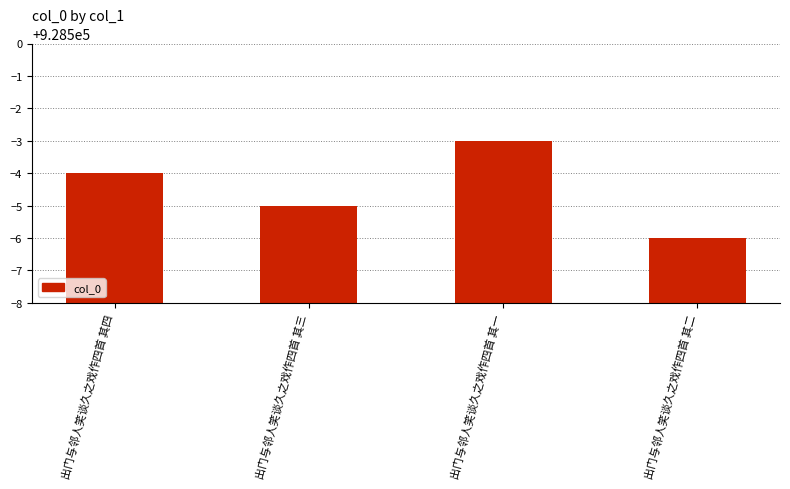

What is the maximum value shown in the chart?

928497